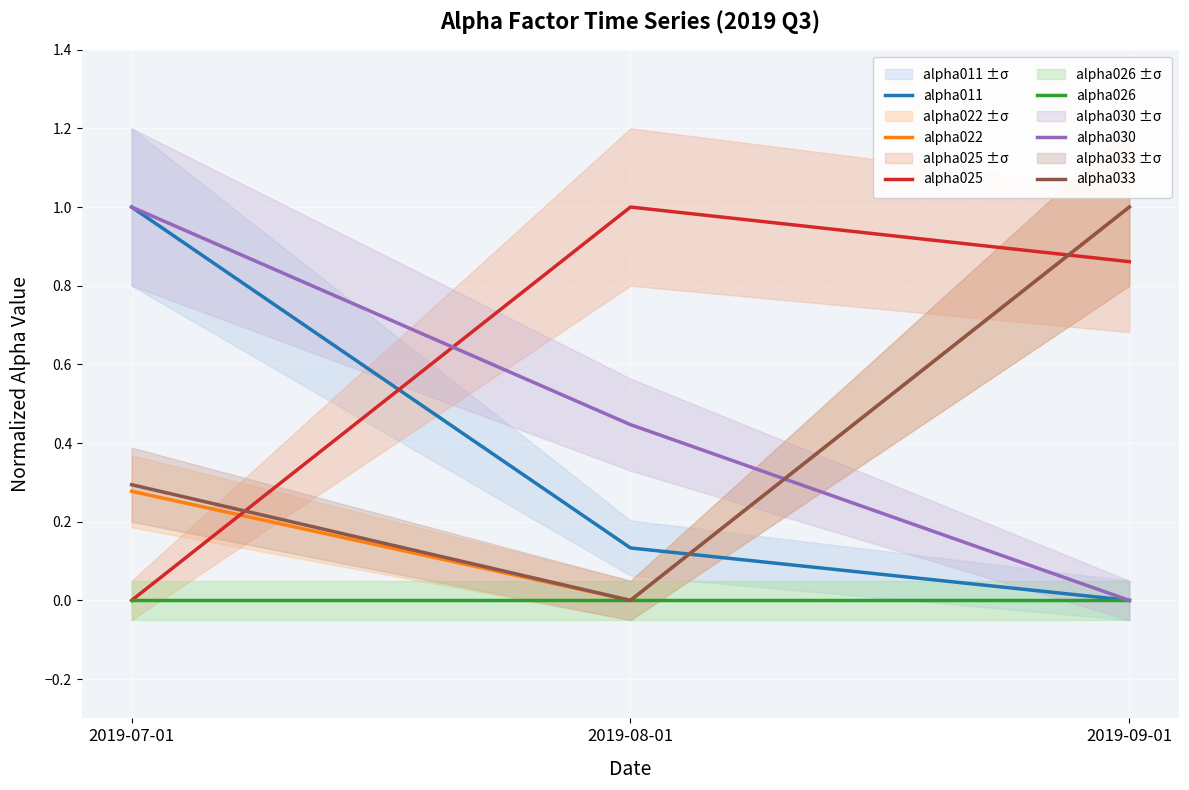

How many lines are shown in the chart?

6